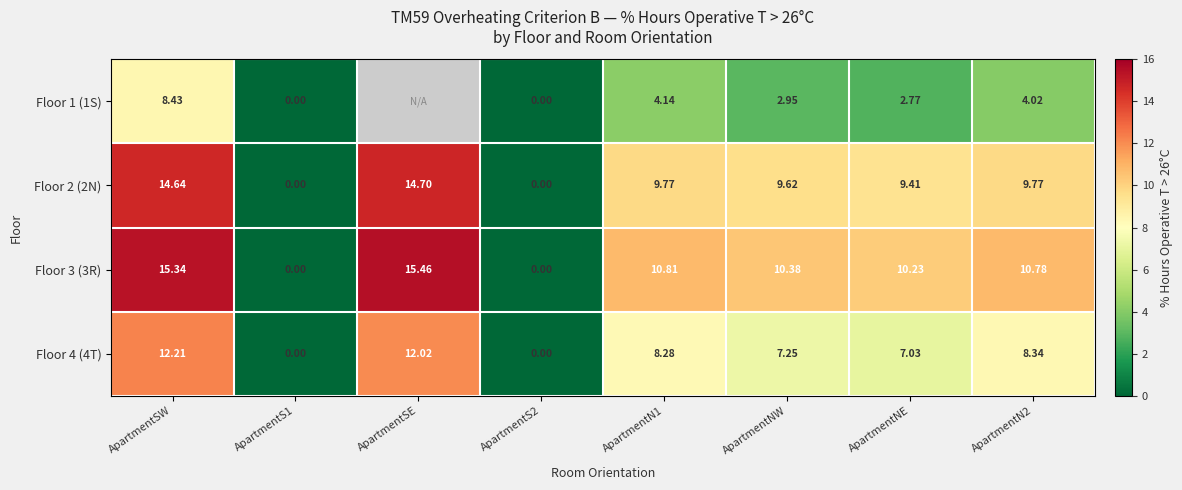

At which category does the chart reach its peak across all series?

ApartmentSE